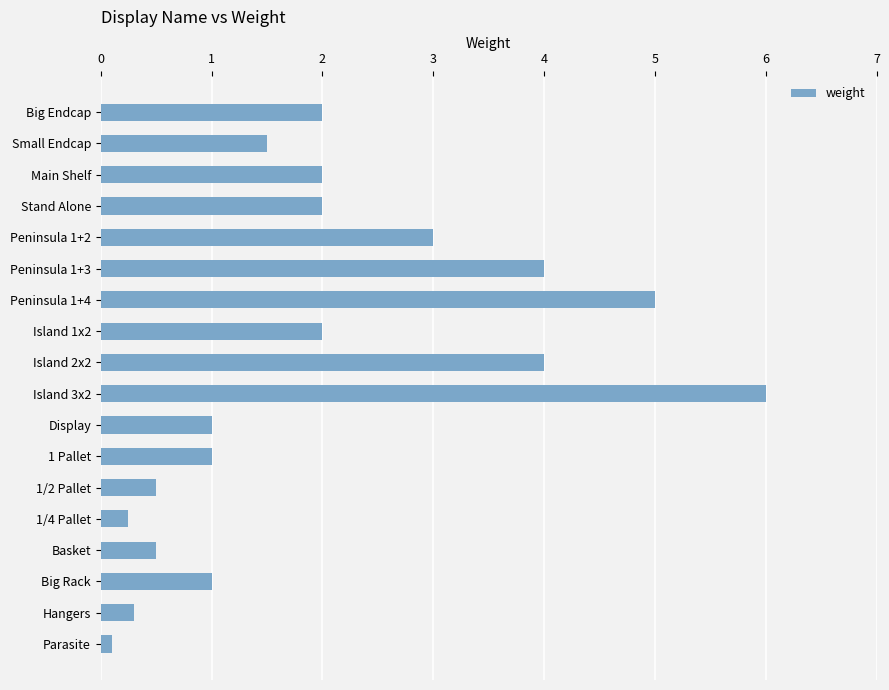

What is the minimum value shown in the chart?

0.1